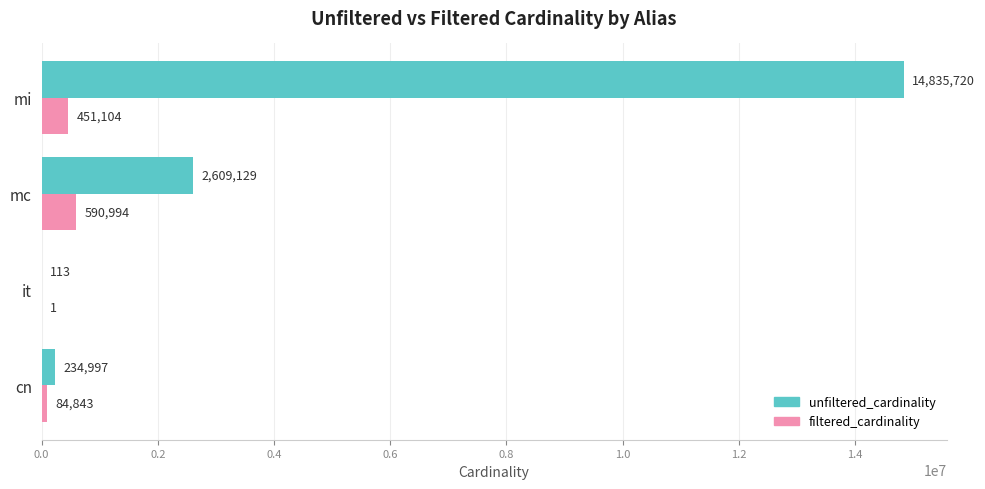

Which series has the largest range (max minus min)?

unfiltered_cardinality